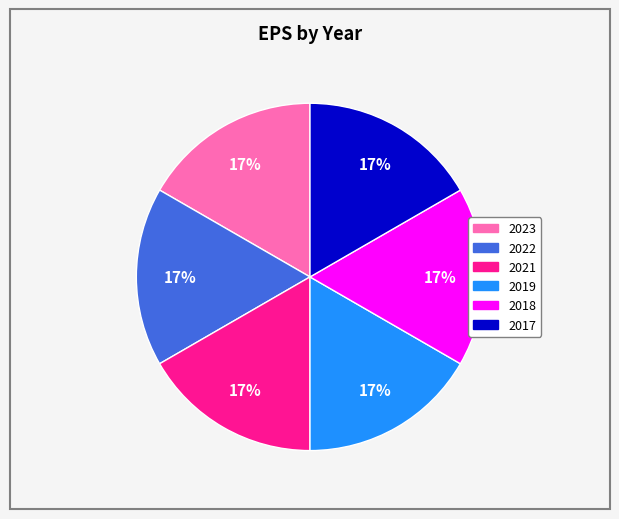

To the nearest percent, what is the combined percentage of 2019 and 2023?

33%